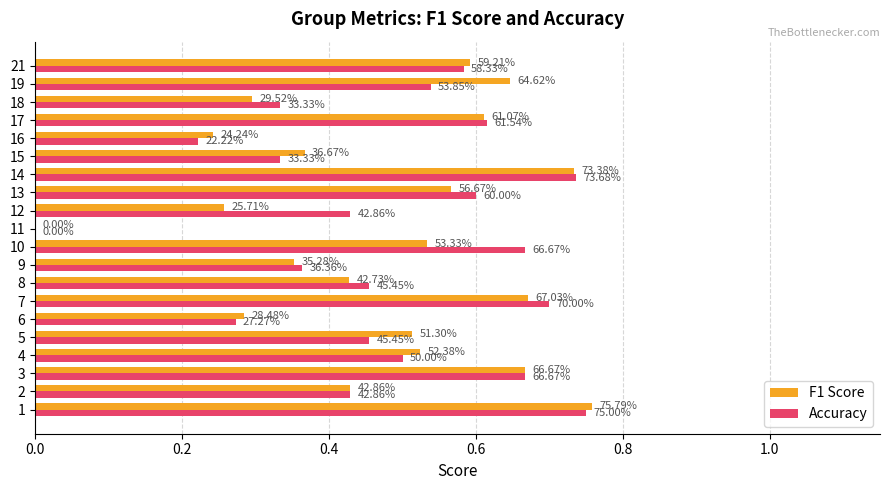

What are all the series names shown in the legend?

F1 Score, Accuracy